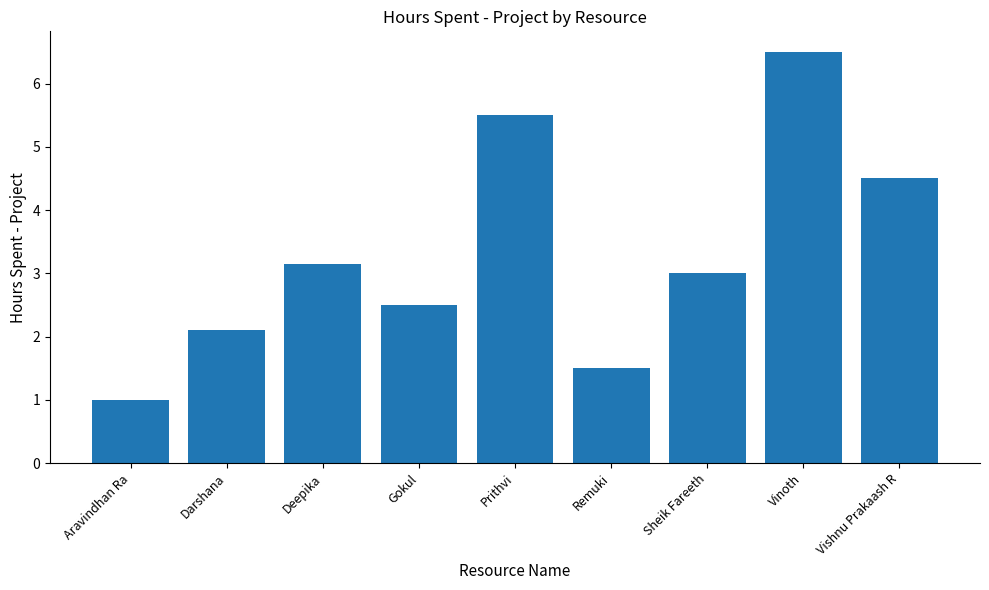

Which has a higher value, Aravindhan Ra or Darshana?

Darshana